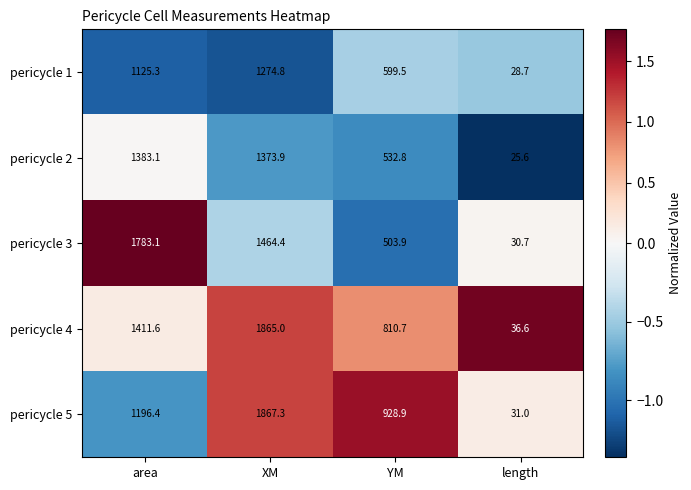

How many values in the pericycle 5 series exceed 1196?

2